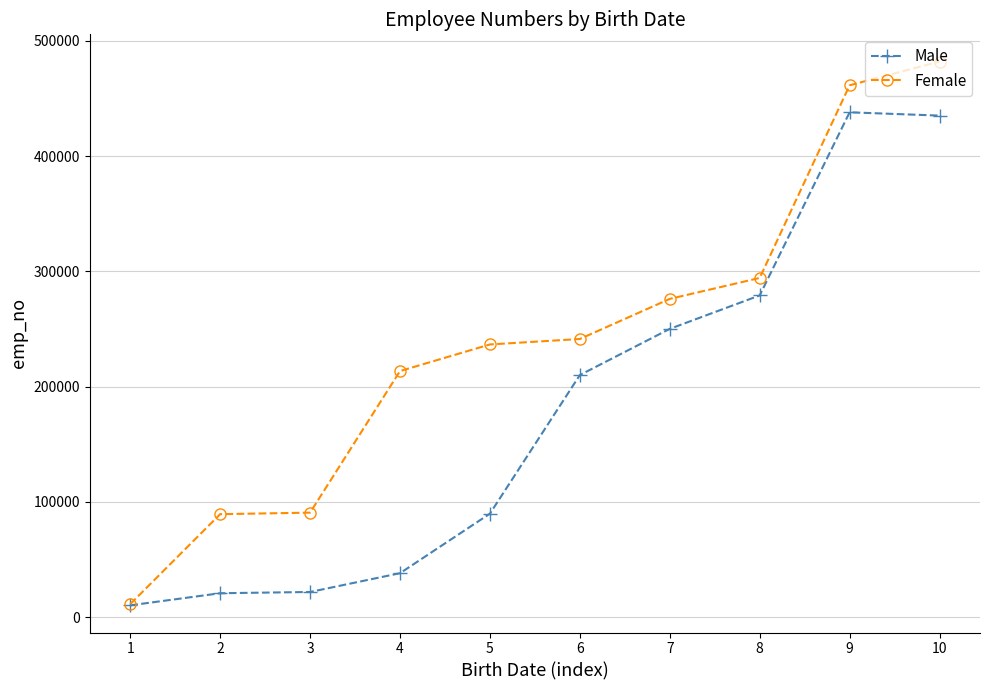

True or false: Male has more than 2 points higher than both neighbors.

False